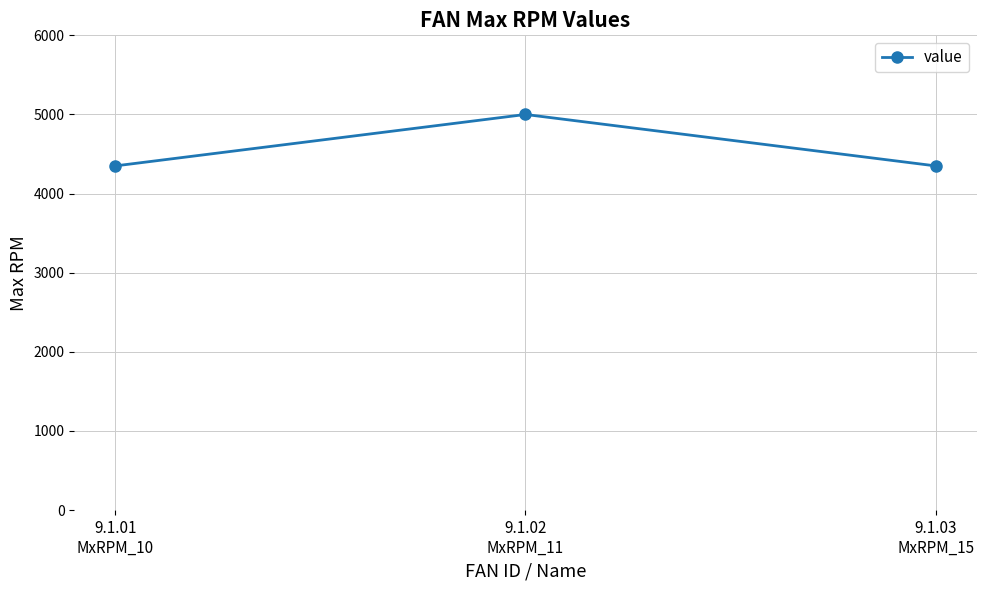

What is the change in value from 9.1.02
MxRPM_11 to 9.1.03
MxRPM_15?

-650